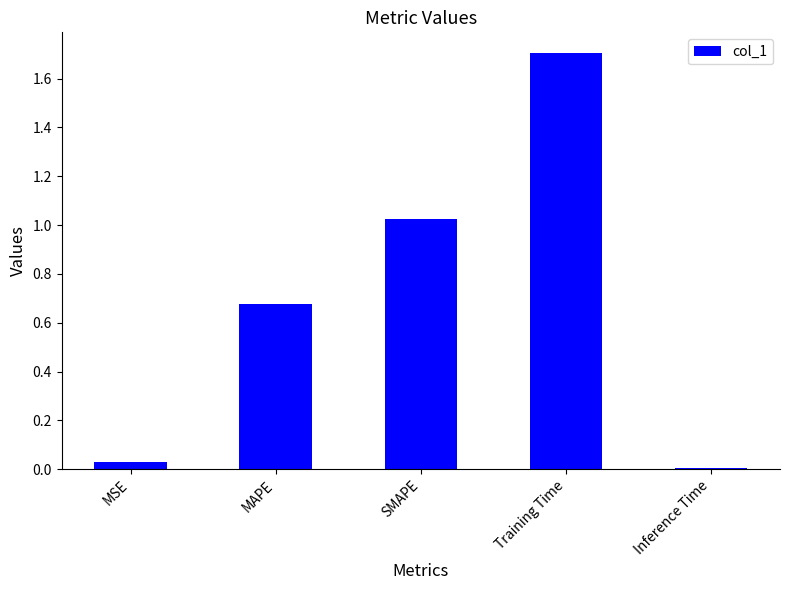

Which has a higher value, Inference Time or MAPE?

MAPE